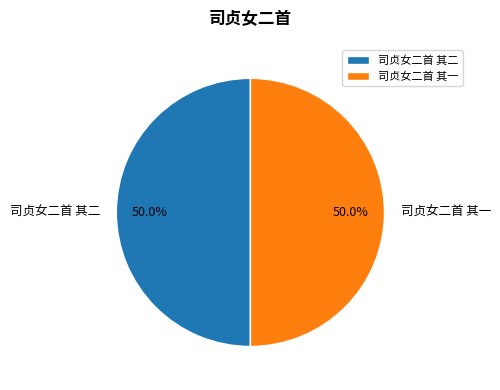

What percentage is NOT represented by 司贞女二首 其一?

50.0%